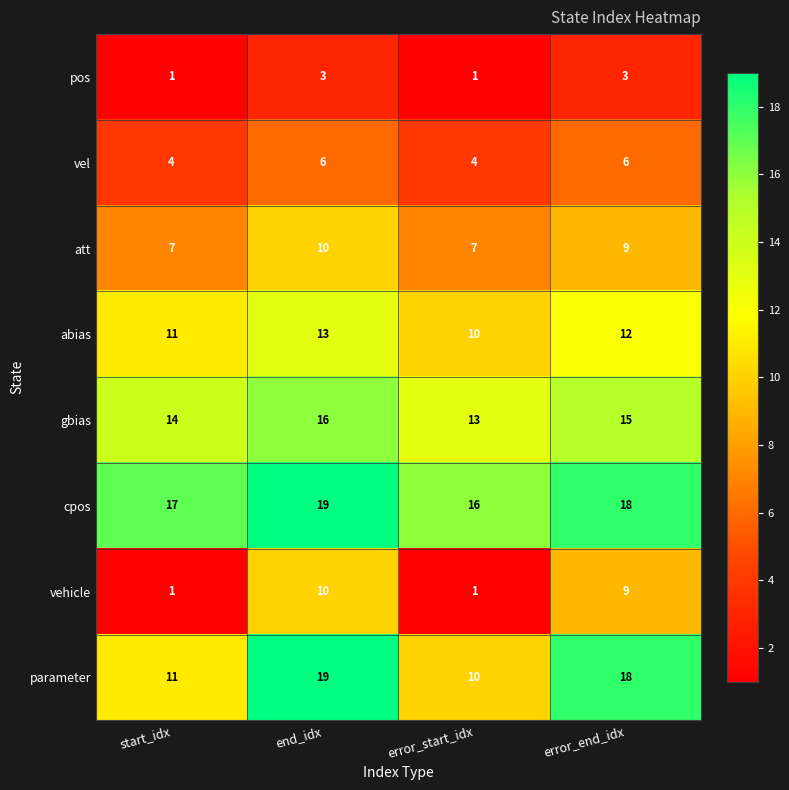

At which category is the sum across all series the highest?

end_idx